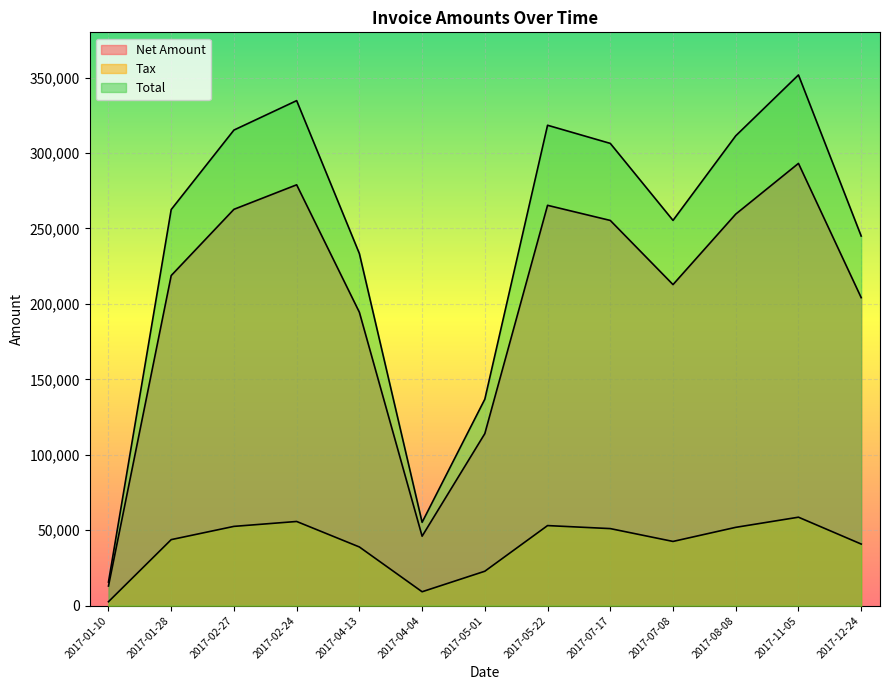

What is the difference between the Tax values at 2017-07-17 and 2017-05-01?

28256.8